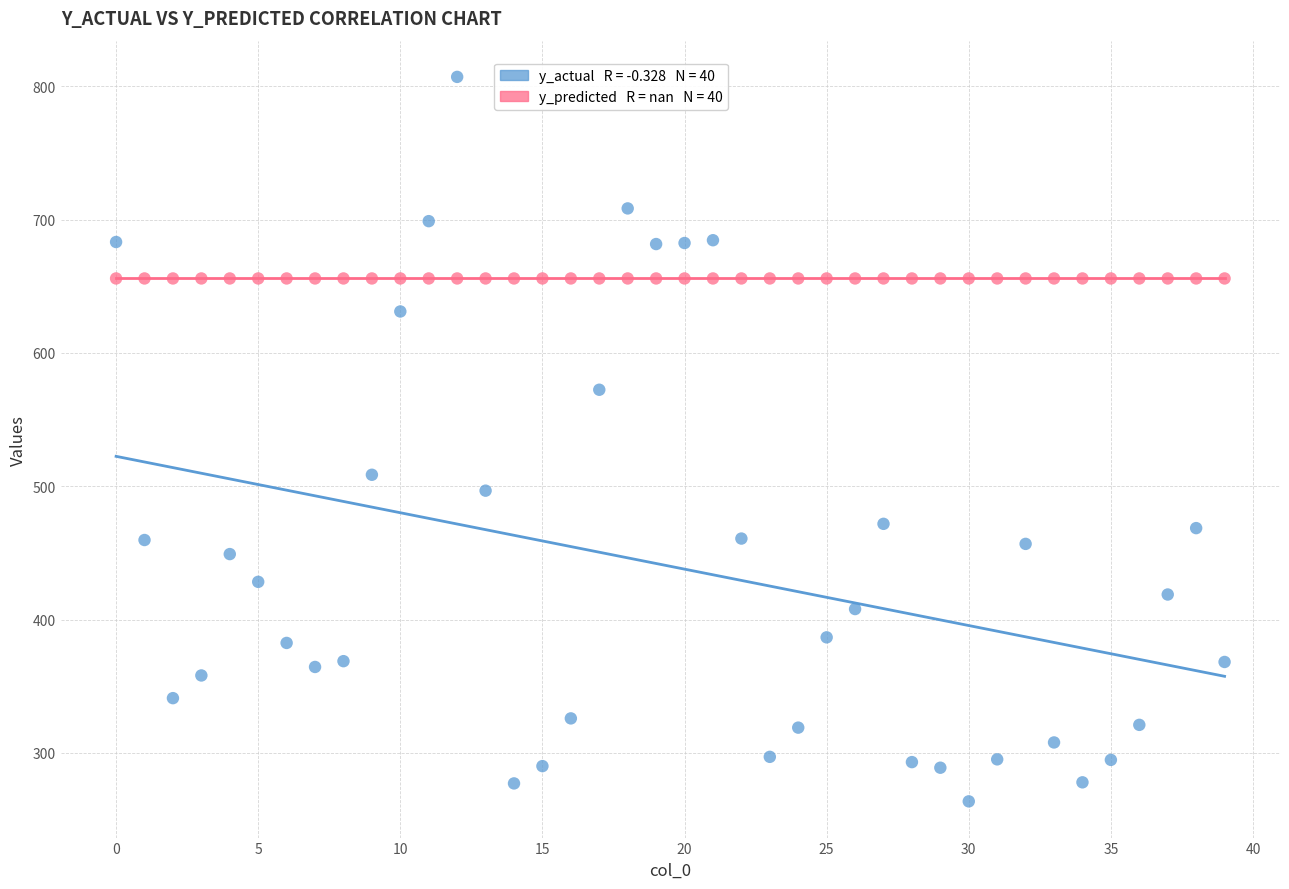

Across all series, what Y value is closest to 535?

508.6